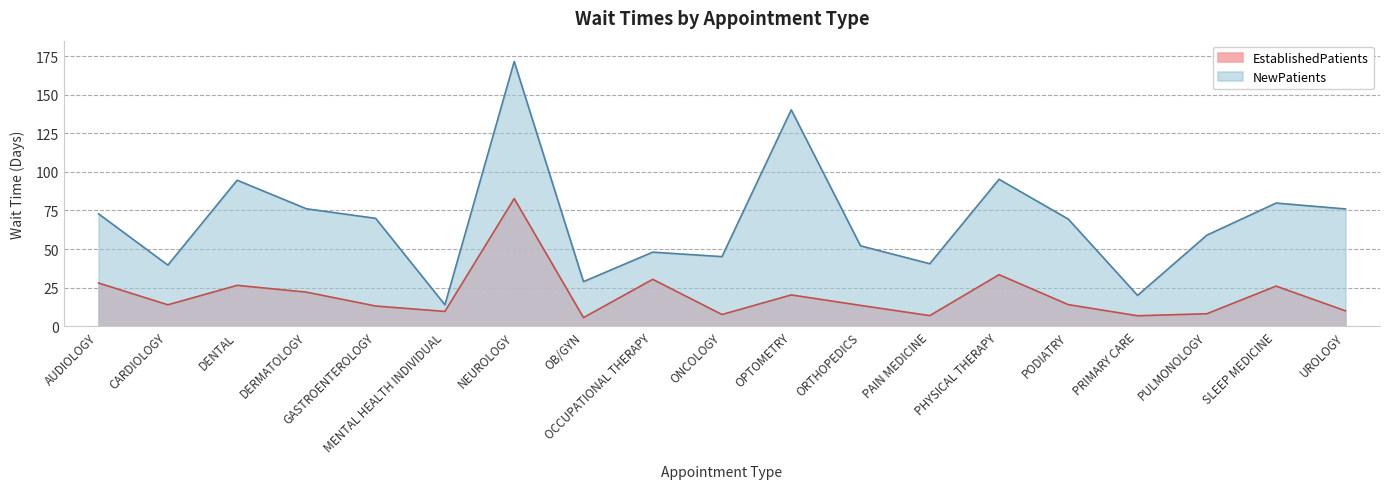

At OB/GYN, list the series in order from largest to smallest.

NewPatients, EstablishedPatients